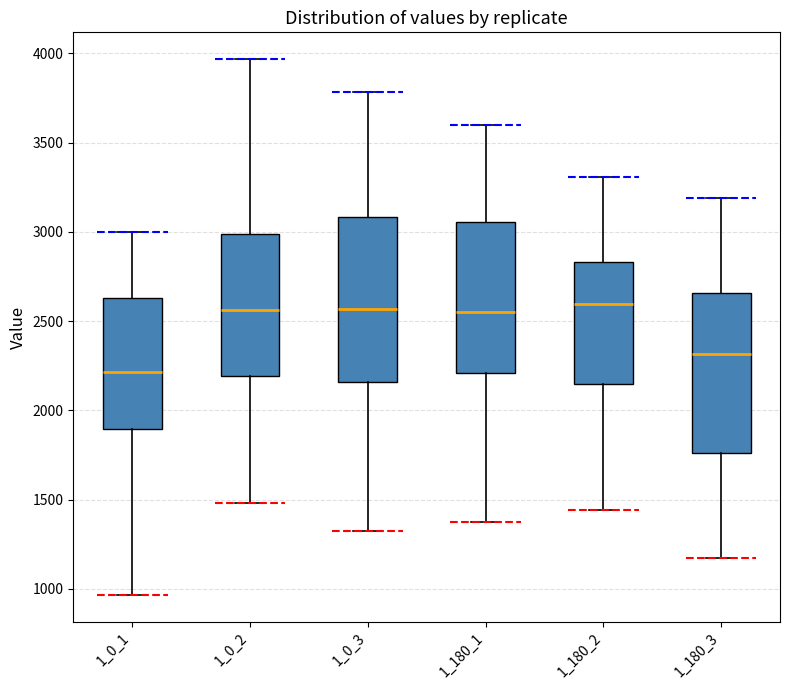

Reading left to right, transcribe this box plot: for each box, give where its median line is, the range the box spans, and where its two whiskers end, as read against the y-axis. The values are not printed on the chart, so give them approximately, as read against the axis.

1_0_1: median 2200, box 1900 to 2650, whiskers 950 to 3000
1_0_2: median 2550, box 2200 to 3000, whiskers 1500 to 3950
1_0_3: median 2550, box 2150 to 3100, whiskers 1350 to 3800
1_180_1: median 2550, box 2200 to 3050, whiskers 1400 to 3600
1_180_2: median 2600, box 2150 to 2850, whiskers 1450 to 3300
1_180_3: median 2300, box 1750 to 2650, whiskers 1200 to 3200